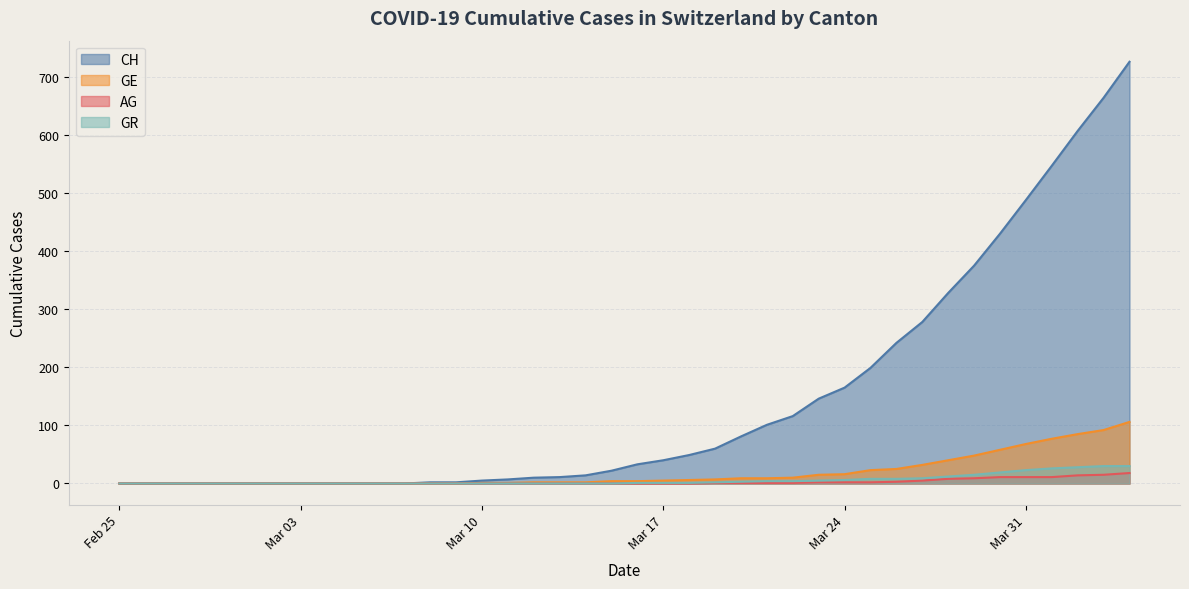

Reading left to right, list all the values displayed in this chart.

CH: 0	0	0	0	0	0	0	0	0	0	0	0	2	2	5	7	10	11	14	22	33	40	49	60	81	101	116	146	165	199	242	278	328	375	430	488	547	607	664	726
GE: 0	0	0	0	0	0	0	0	0	0	0	0	0	0	1	1	2	2	2	4	4	5	6	7	9	9	10	15	16	23	25	32	40	48	58	68	77	85	92	106
AG: 0	0	0	0	0	0	0	0	0	0	0	0	0	0	0	0	0	0	0	0	0	0	0	1	1	1	1	2	2	2	3	5	8	9	11	11	11	14	15	18
GR: 0	0	0	0	0	0	0	0	0	0	0	0	0	0	0	0	0	0	0	0	1	1	1	2	3	4	4	5	6	8	8	9	12	15	19	23	26	28	30	30